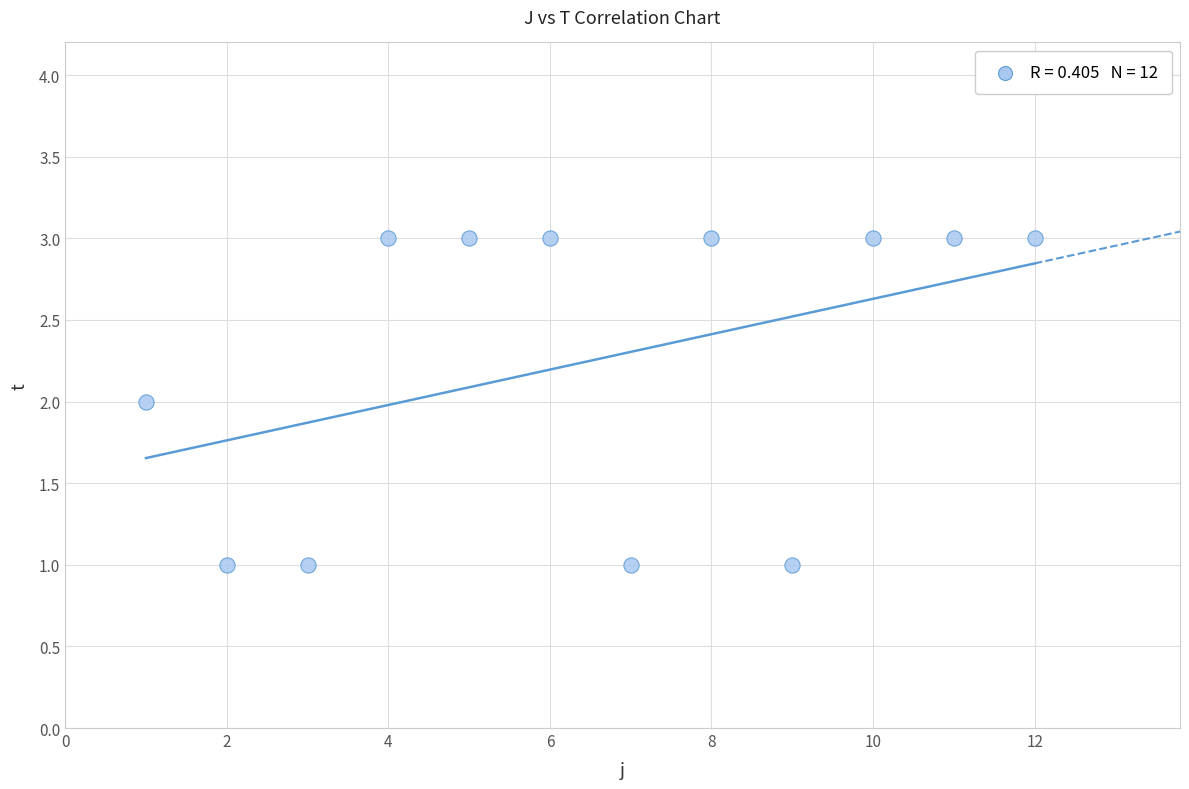

What is the range of X values (max minus min)?

11